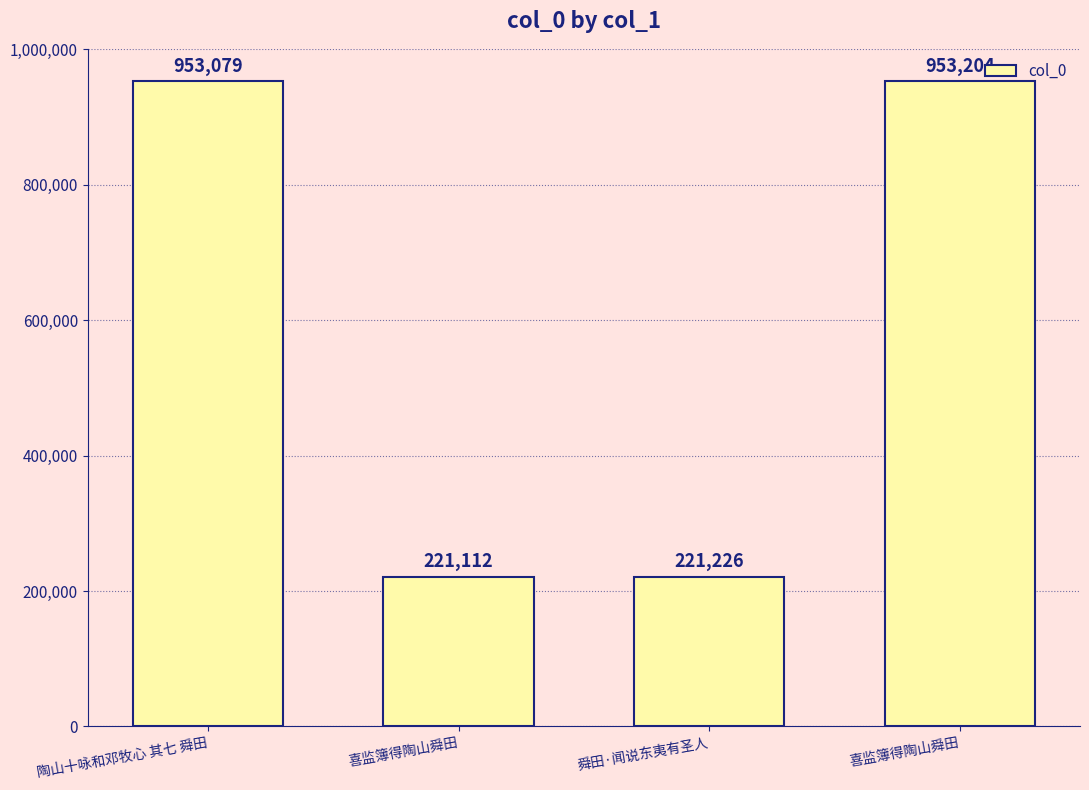

The chart shows a value of 390813 at 喜监簿得陶山舜田. True or false?

False